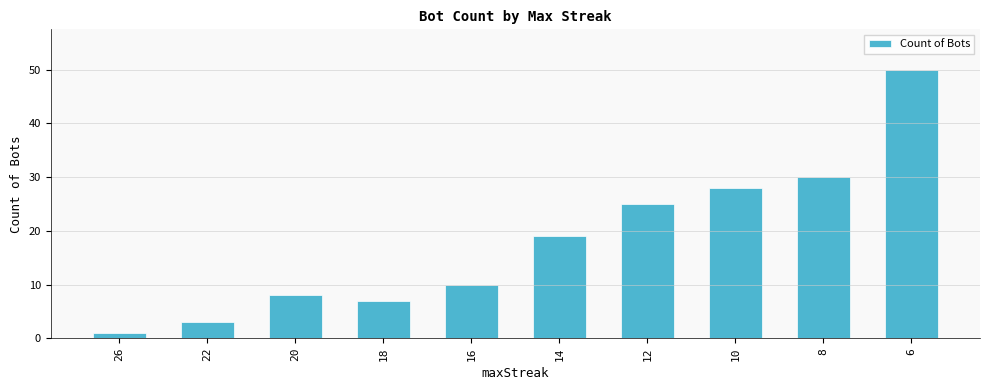

What is the difference between the values at 10 and 8?

2